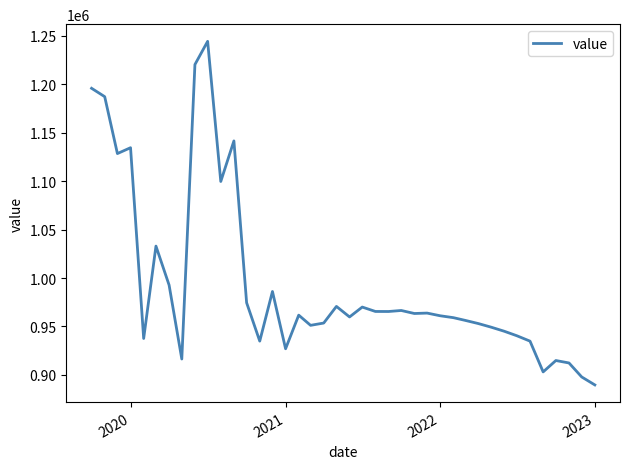

What is the greatest value displayed?

1244266.3